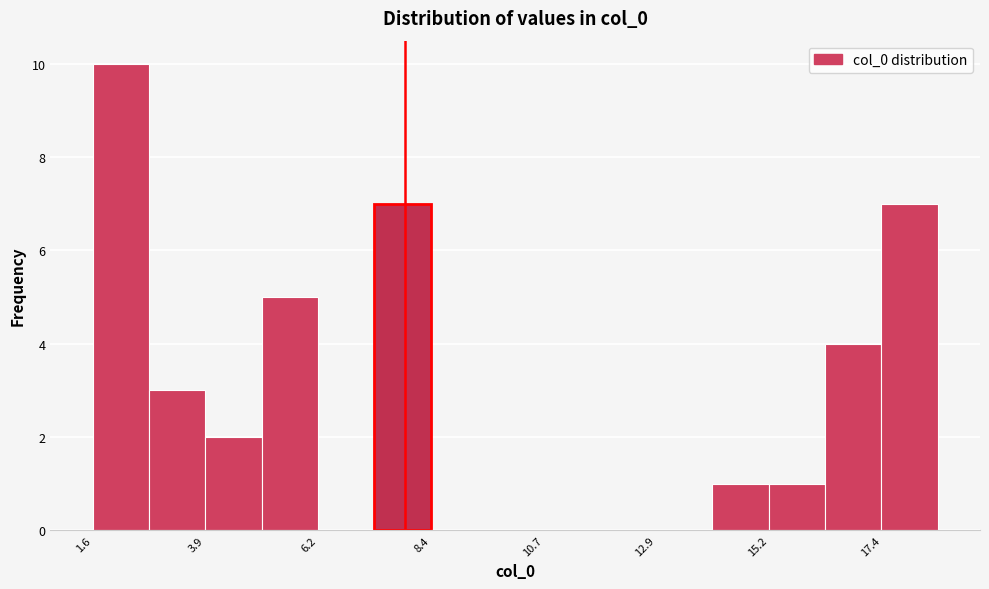

Around what value on the x-axis is the tallest bar? Give the approximate position of its centre, as read against the axis.

2.0